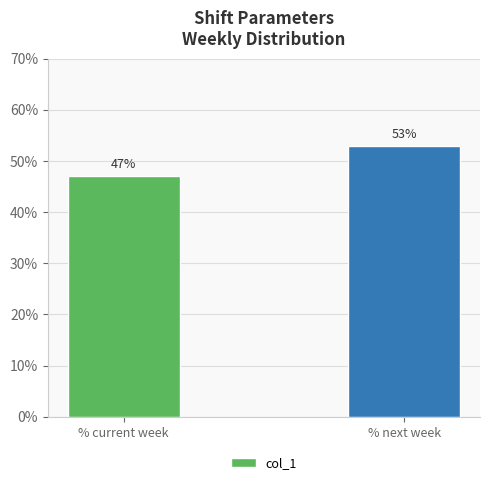

Are the bars horizontal?

No